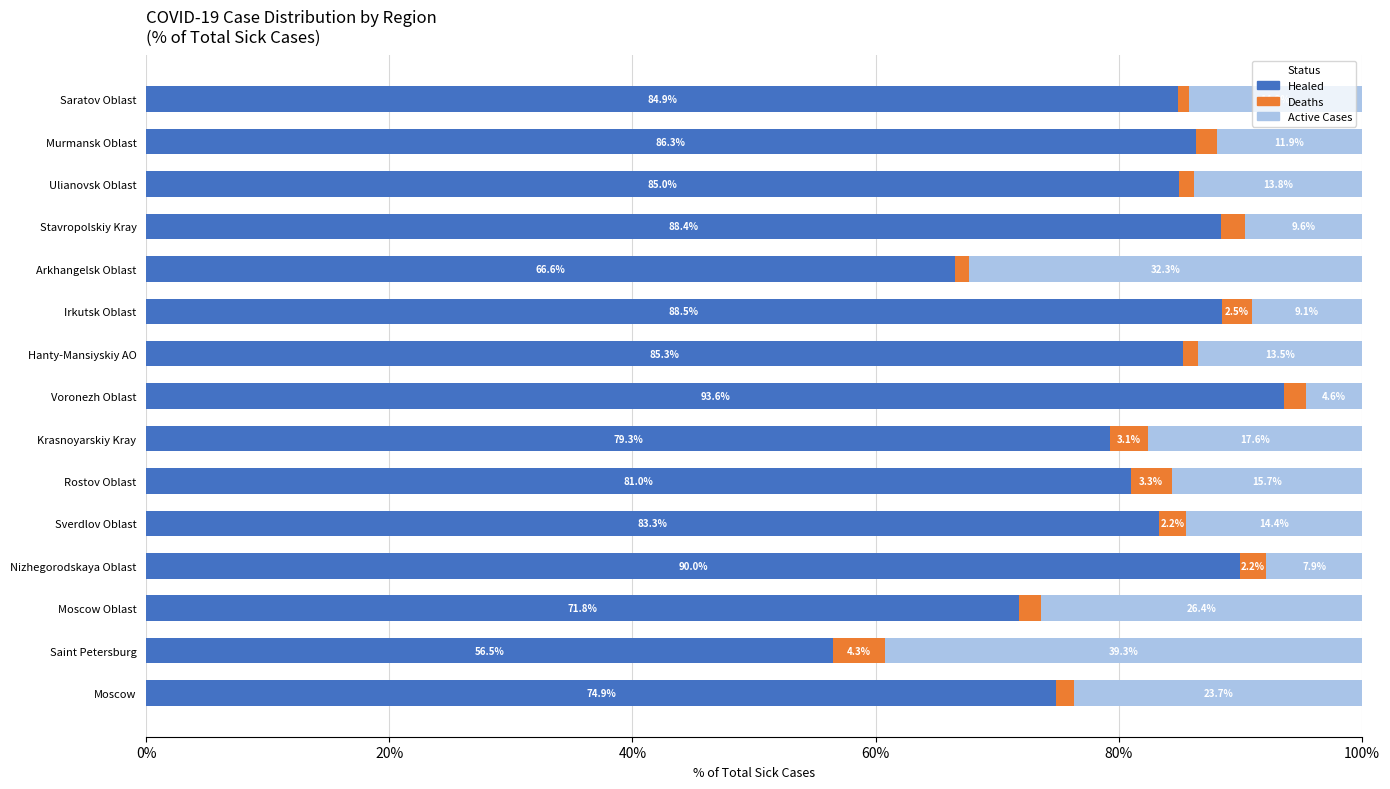

What is the total value across all series at Rostov Oblast?

100.0